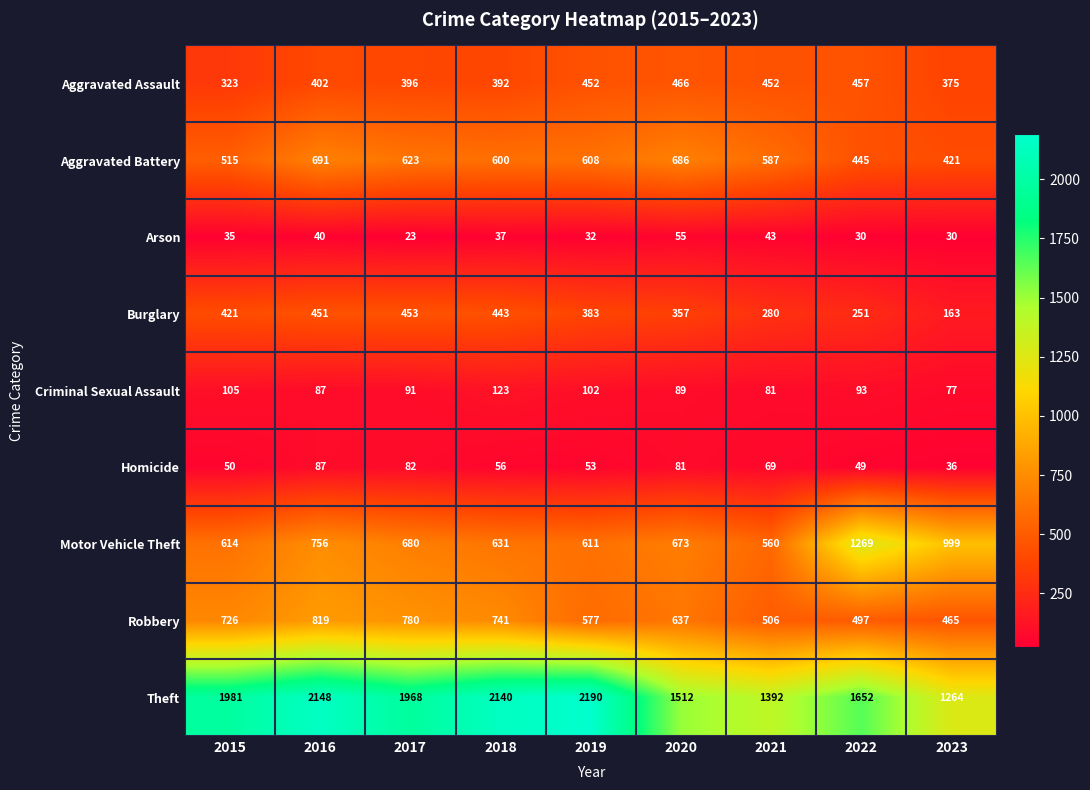

The Aggravated Battery series shows 237 at 2016. True or false?

False